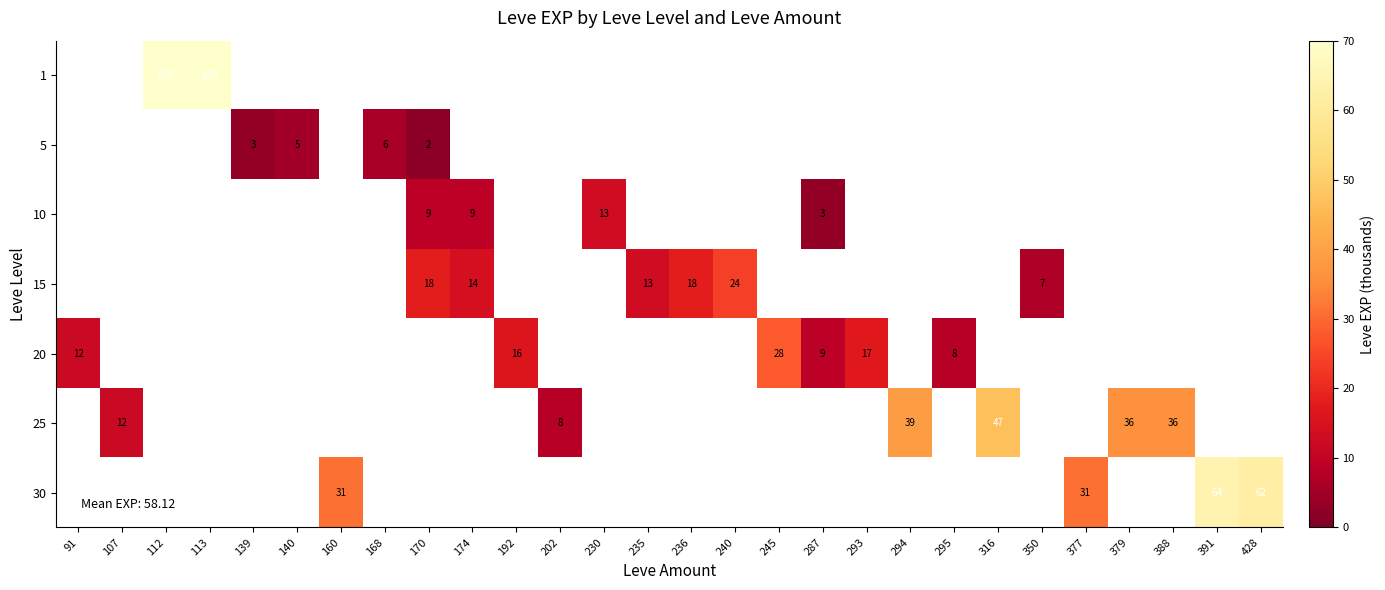

Which label corresponds to the largest value in the chart?

112